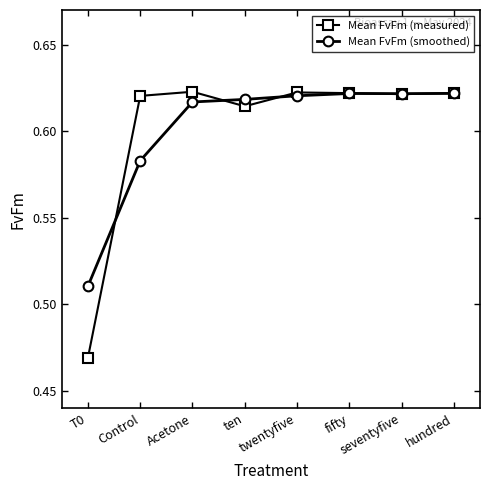

At how many categories does at least one series exceed 0?

8